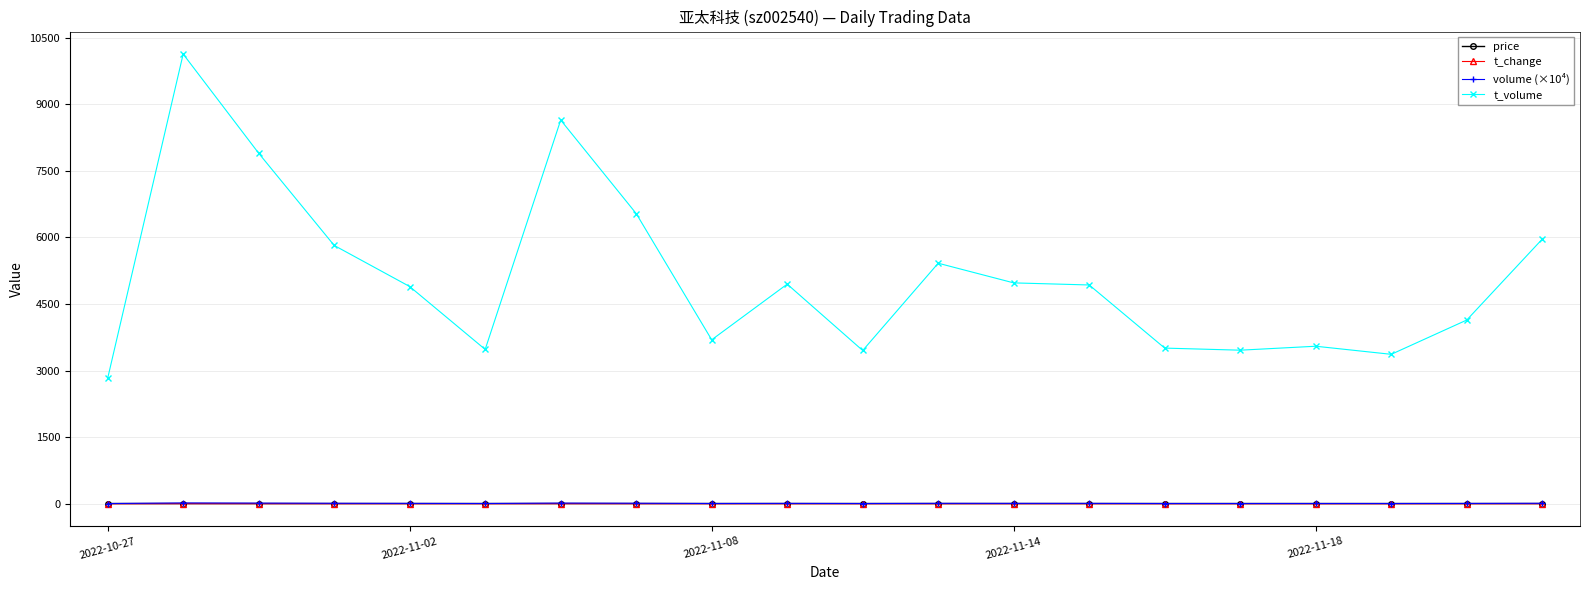

True or false: t_volume has more than 0 points higher than both neighbors.

True